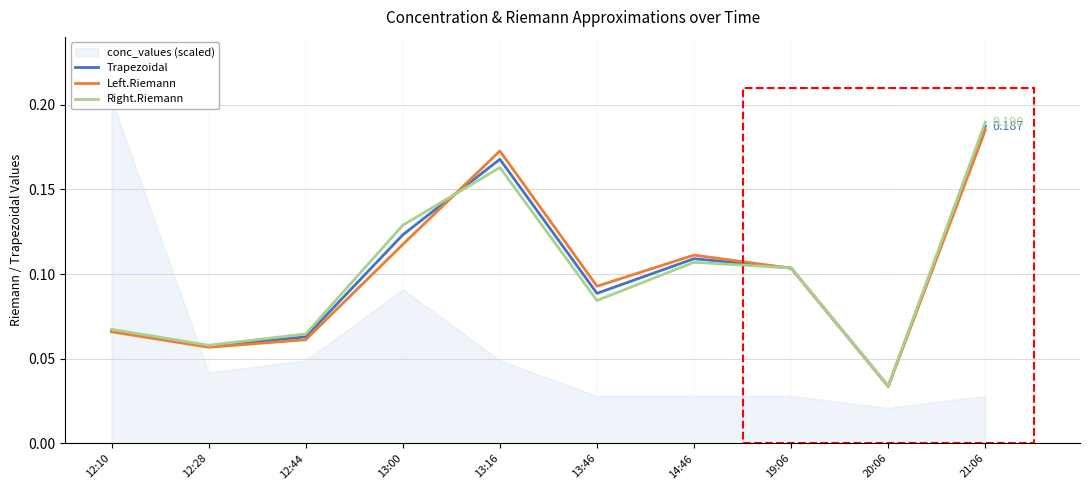

At 13:46, list the series in order from largest to smallest.

Left.Riemann, Trapezoidal, Right.Riemann